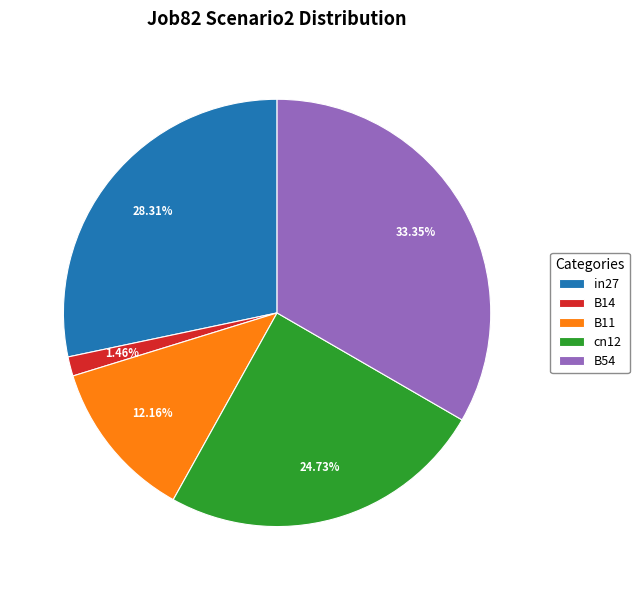

Is it true that B54 is 39% of the pie?

False